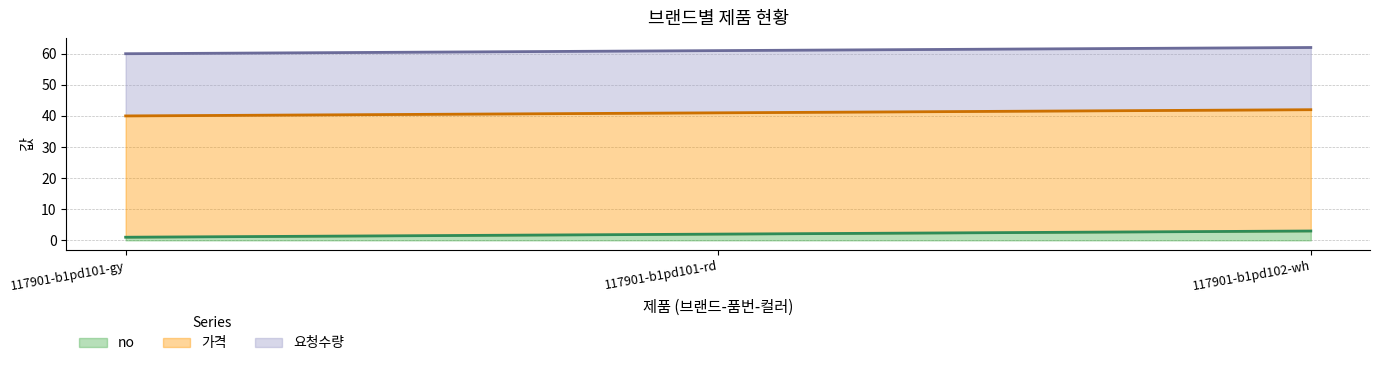

Where is no (line) nearest to the value 2?

117901-b1pd101-rd